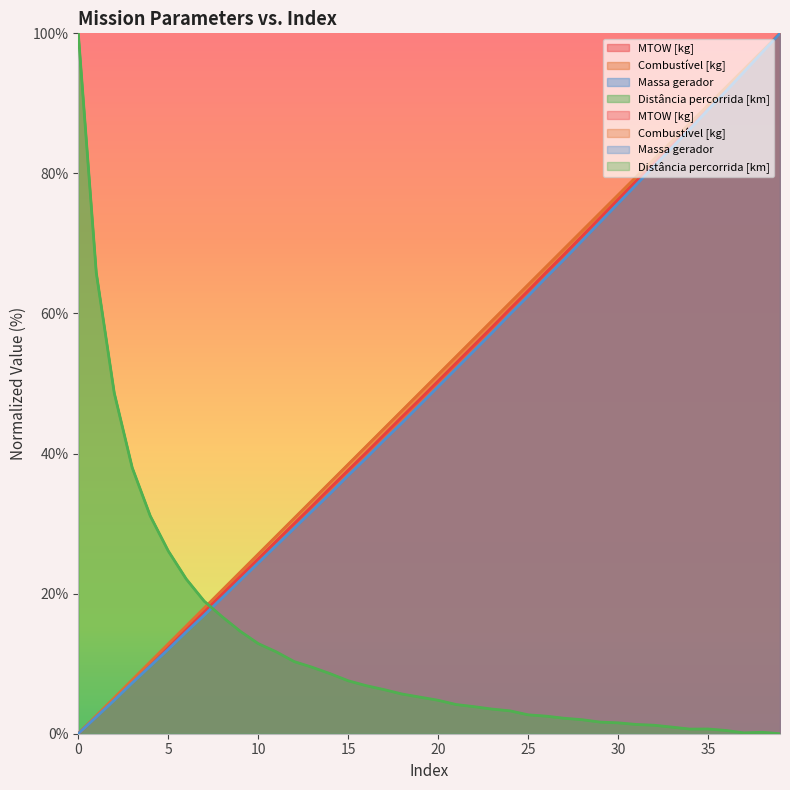

What is the value of the MTOW [kg] point at the 24th from the left?

58.1